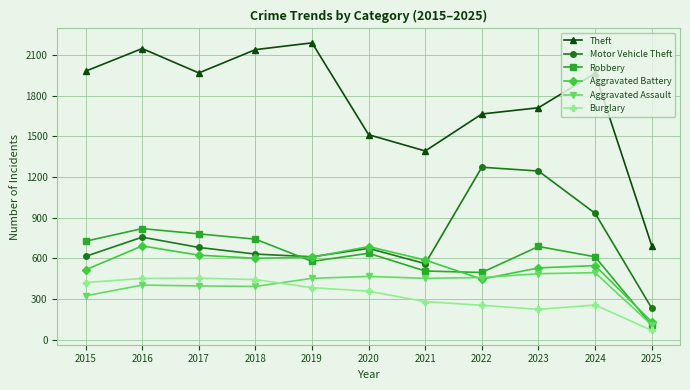

At which category does the chart reach its minimum across all series?

2025